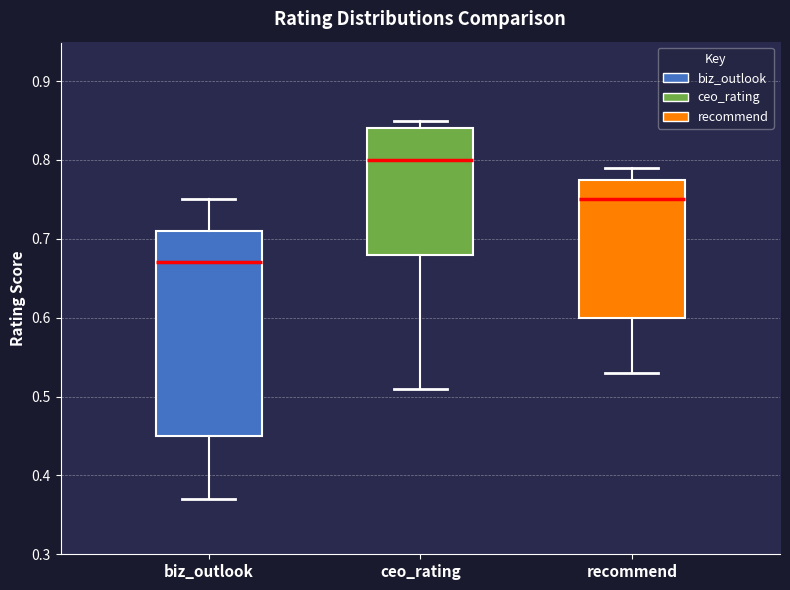

Which box's median line is the highest?

ceo_rating